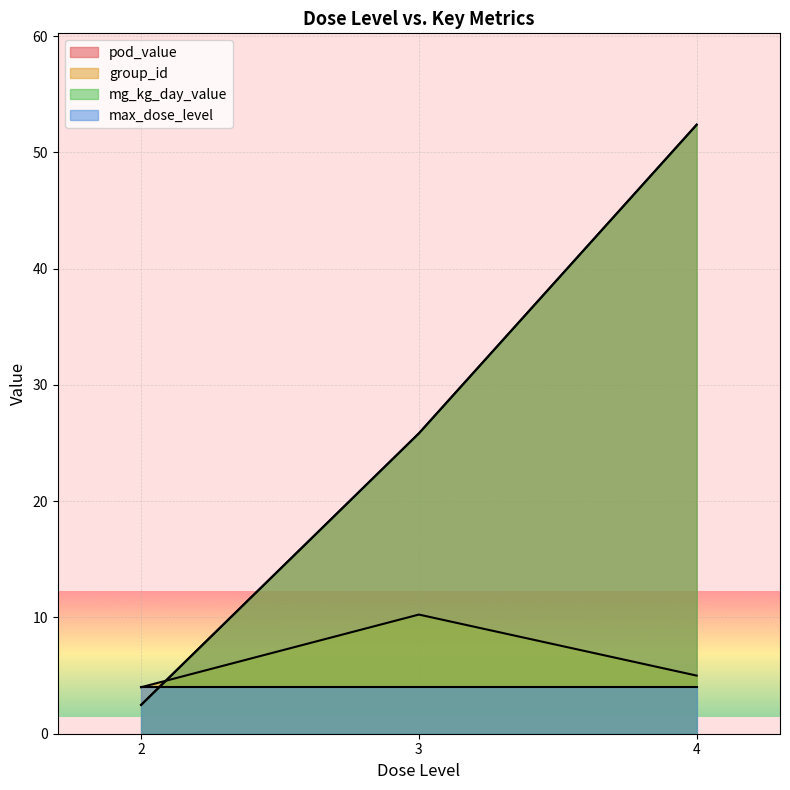

What is the average value of the max_dose_level series?

4.0